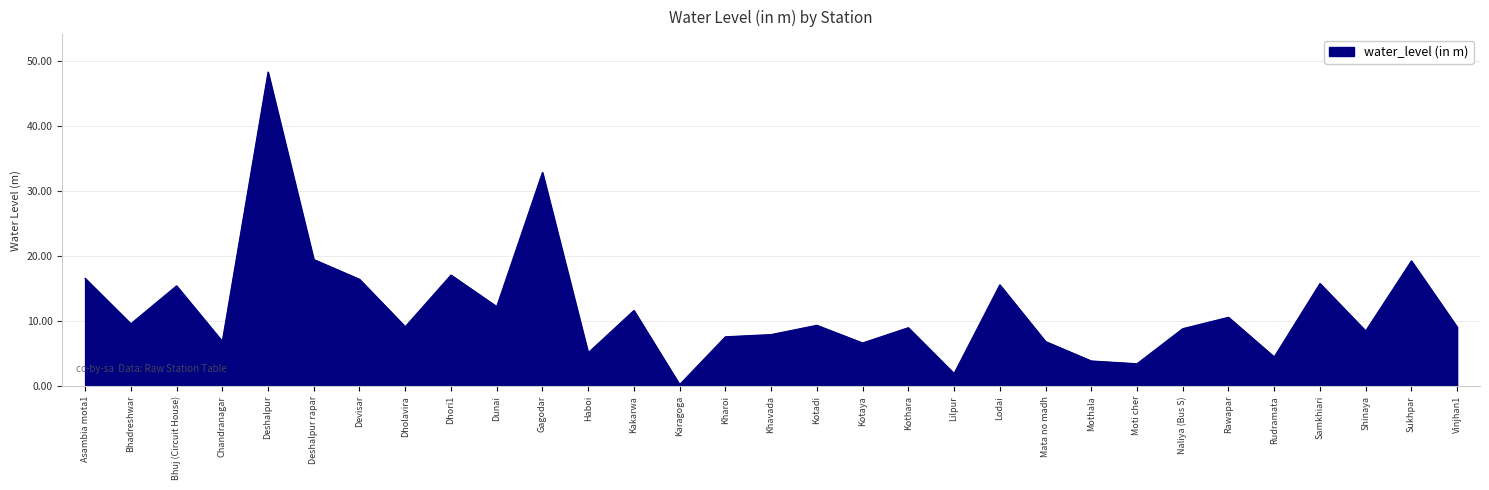

What value does the data have at Shinaya?

8.5